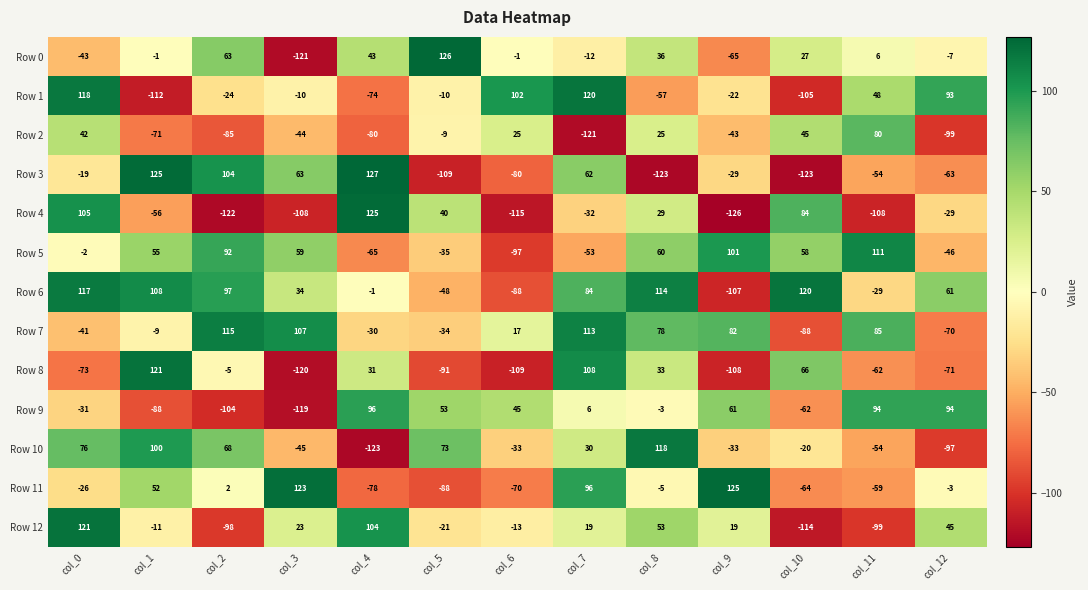

Which category has the highest value across all series?

col_4